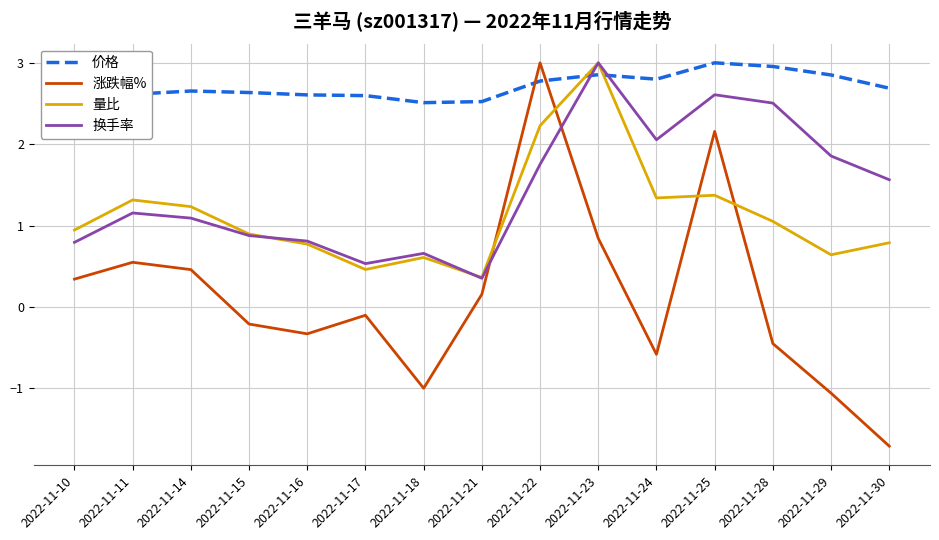

What value does the 量比 series have at 2022-11-22?

2.2